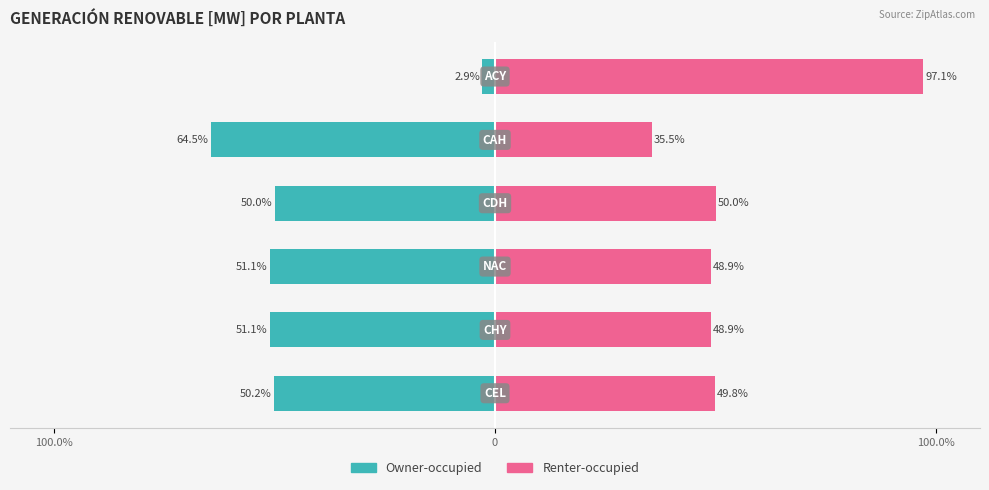

What is the minimum value for Renter-occupied?

35.5